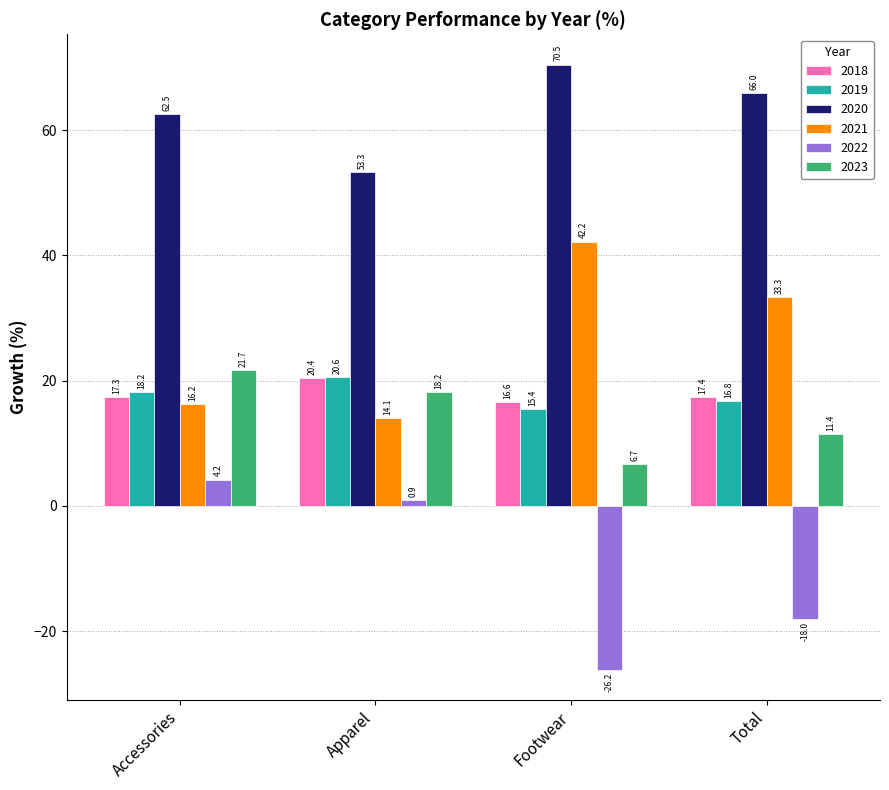

What is the value of the 2022 bar at the 3rd from the left?

-26.2